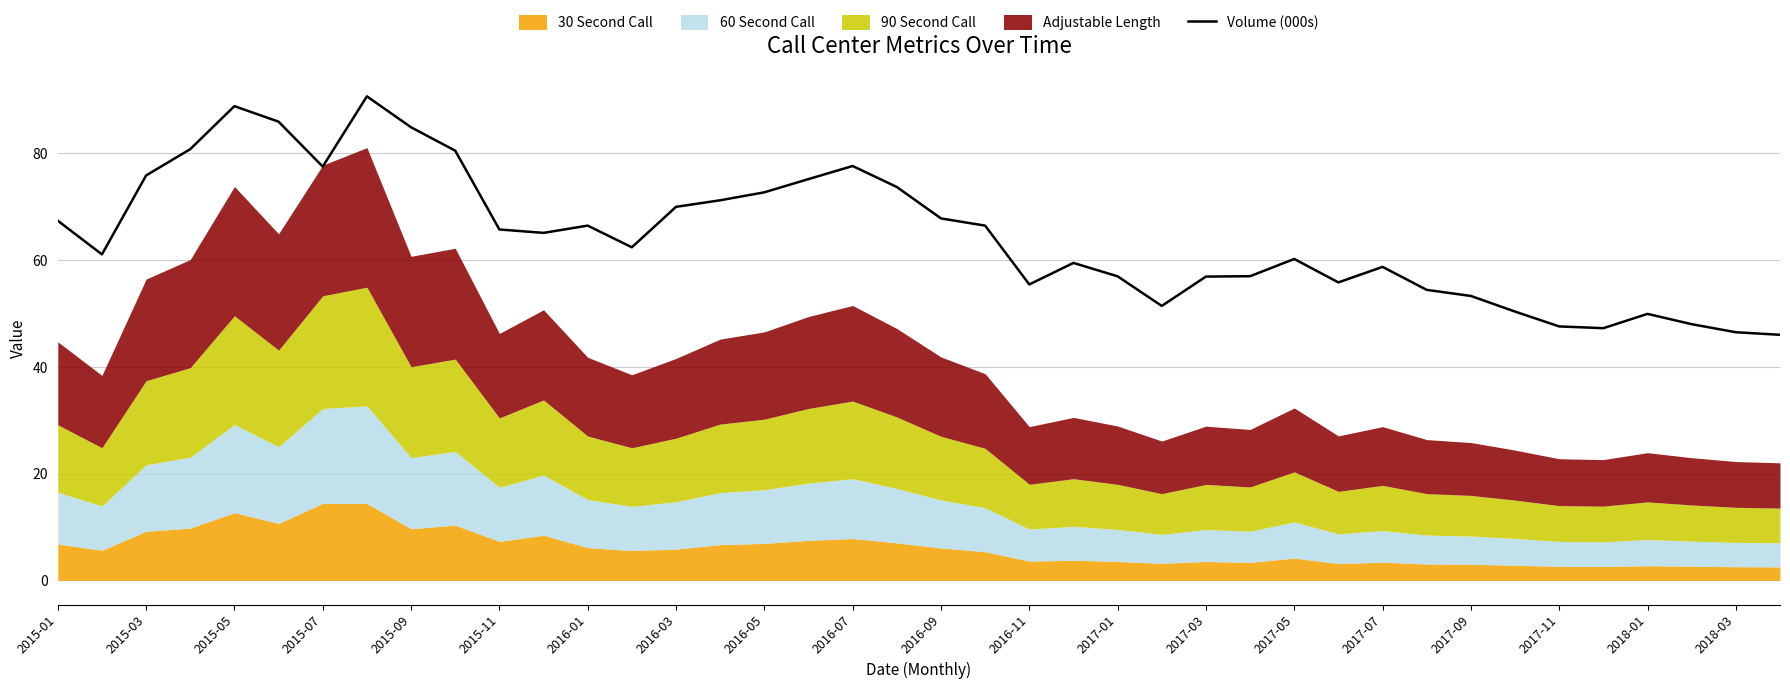

What is the maximum value for Volume (000s)?

90.7